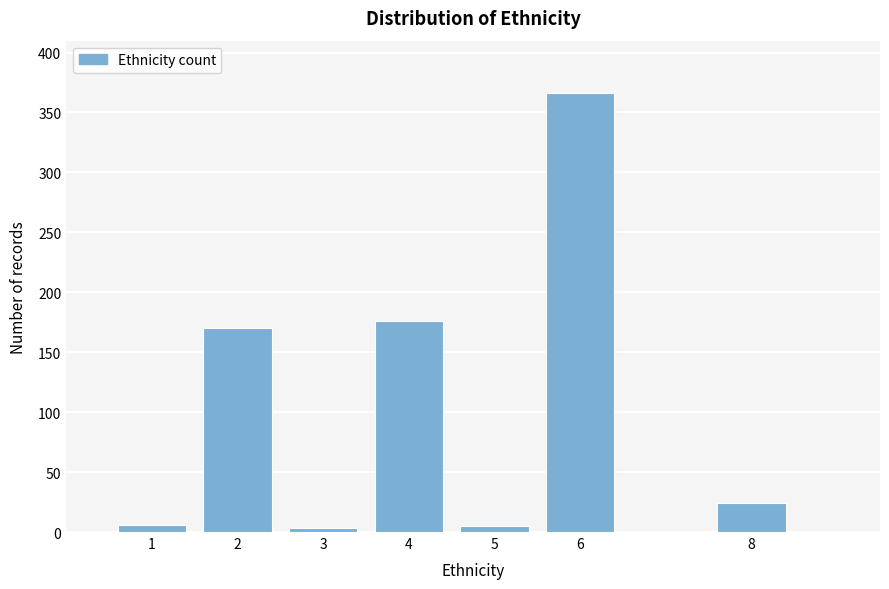

What is the difference between the maximum and minimum values?

363